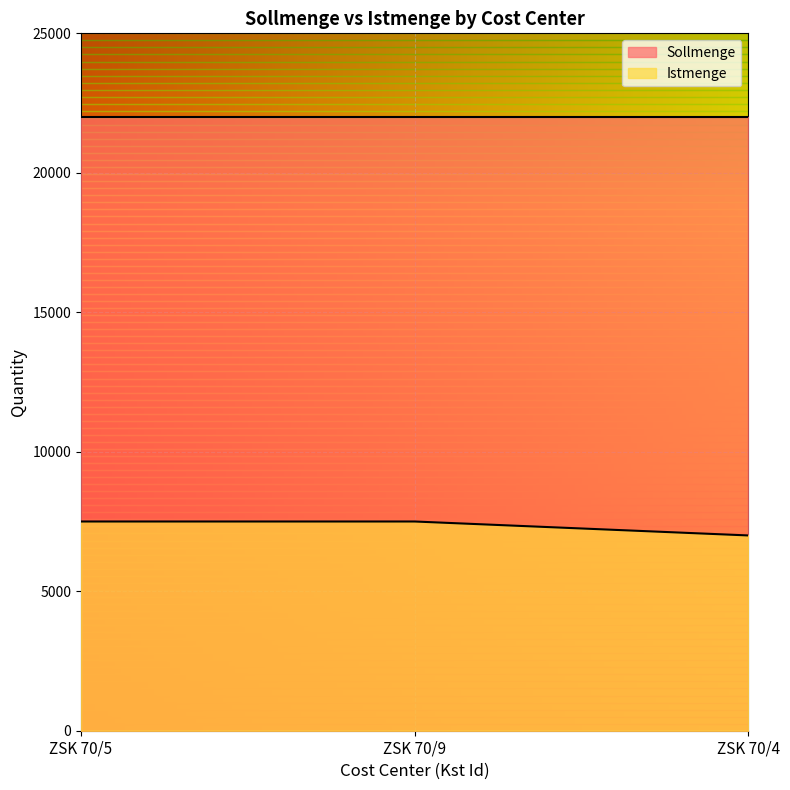

What position from the left is ZSK 70/4?

3